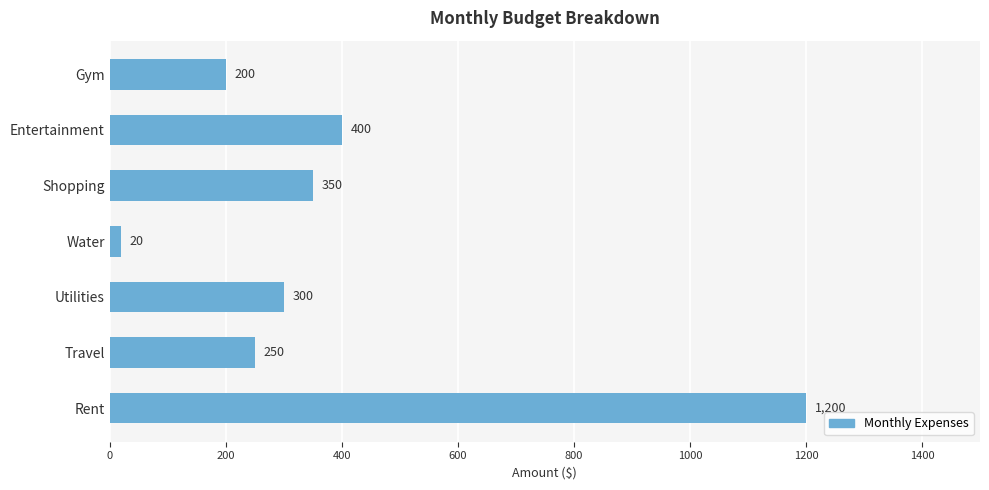

The value at Travel is 77. True or false?

False